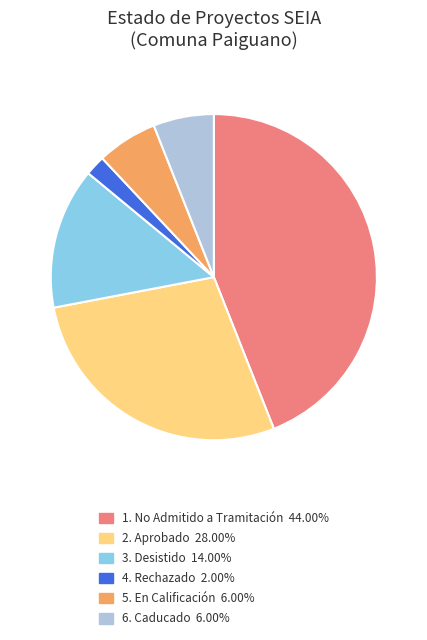

Is there any slice that represents more than half of the pie?

No